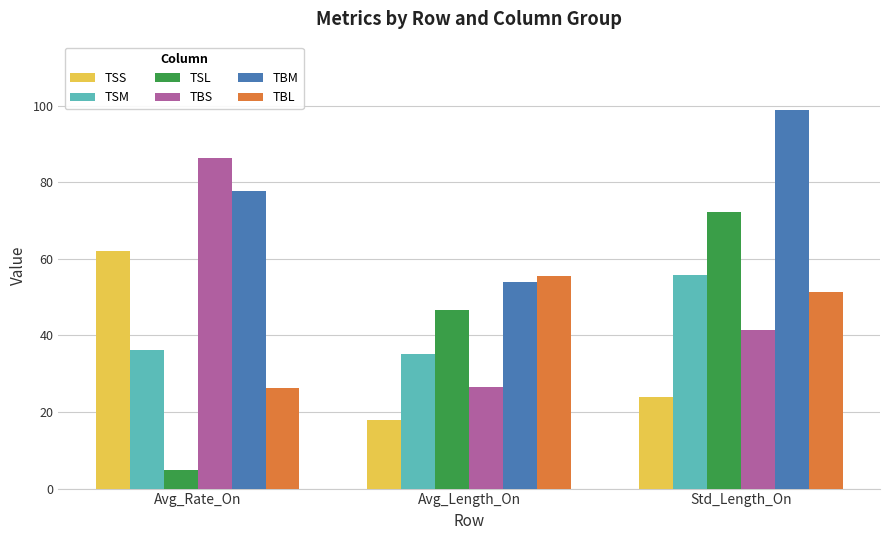

Is the value of TSL at Avg_Rate_On greater than the value of TBM at Avg_Length_On?

No